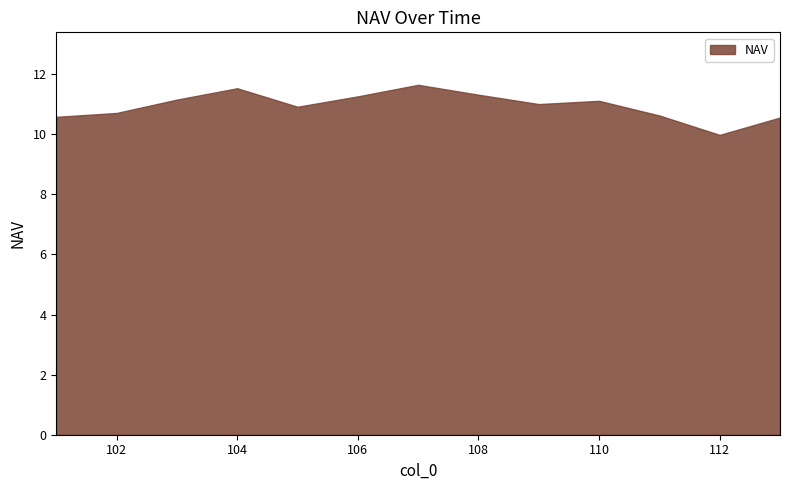

Does the chart have visible grid lines?

No